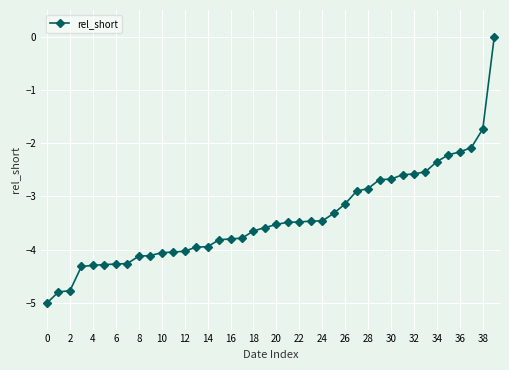

What is the difference between the second highest and second lowest values?

3.1